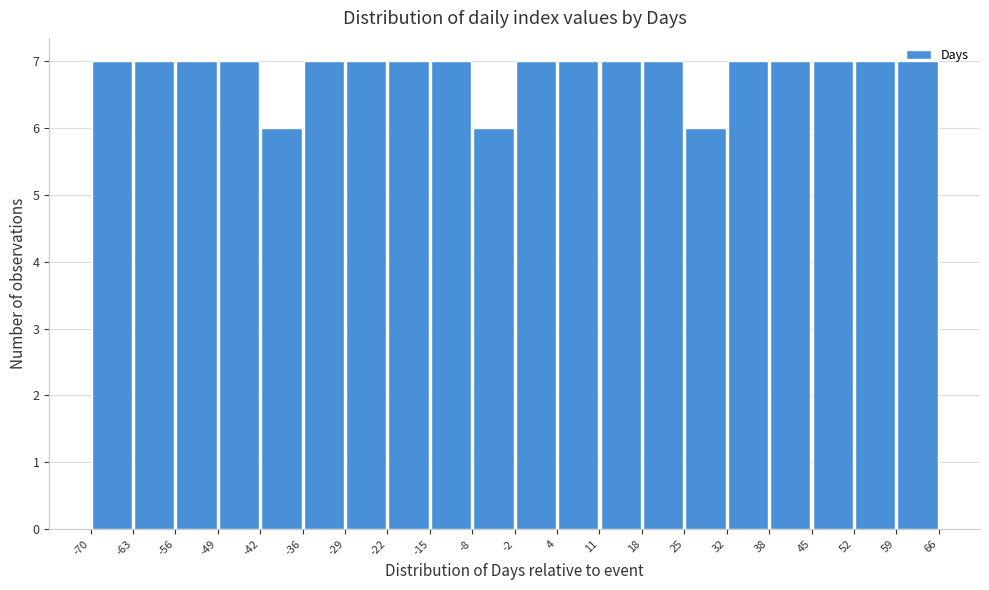

Reading left to right, transcribe this chart: for each bar, give the range it covers on the x-axis and its height. The values are not printed on the chart, so give them approximately, as read against the axis.

-70 to -63: 7
-63 to -56: 7
-56 to -49: 7
-49 to -42: 7
-42 to -36: 6
-36 to -29: 7
-29 to -22: 7
-22 to -15: 7
-15 to -8: 7
-8 to -2: 6
-2 to 4: 7
4 to 11: 7
11 to 18: 7
18 to 25: 7
25 to 32: 6
32 to 38: 7
38 to 45: 7
45 to 52: 7
52 to 59: 7
59 to 66: 7